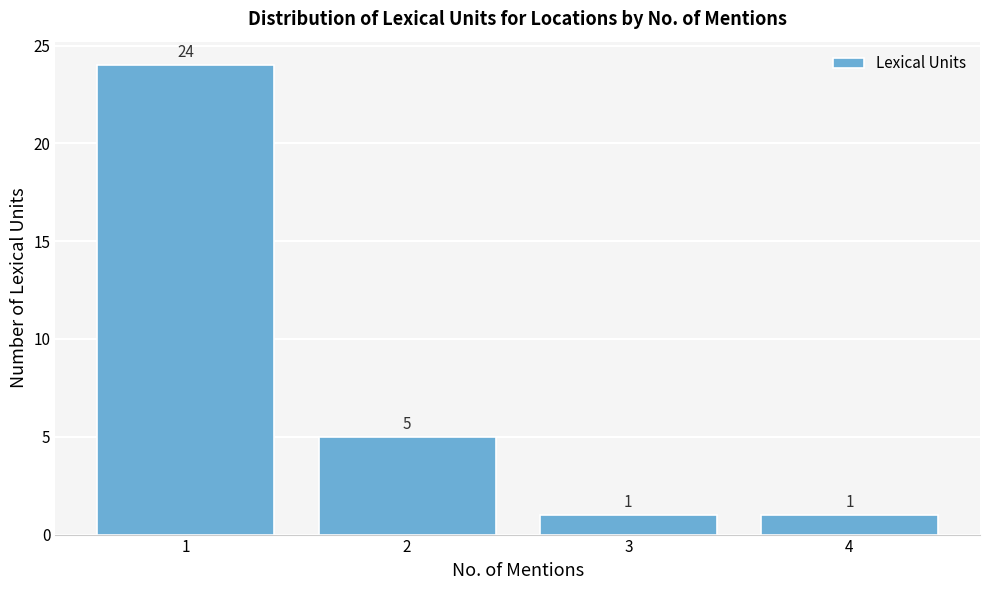

Reading left to right, transcribe this chart: for each bar, give the range it covers on the x-axis and its height.

0.5 to 1.5: 24
1.5 to 2.5: 5
2.5 to 3.5: 1
3.5 to 4.5: 1